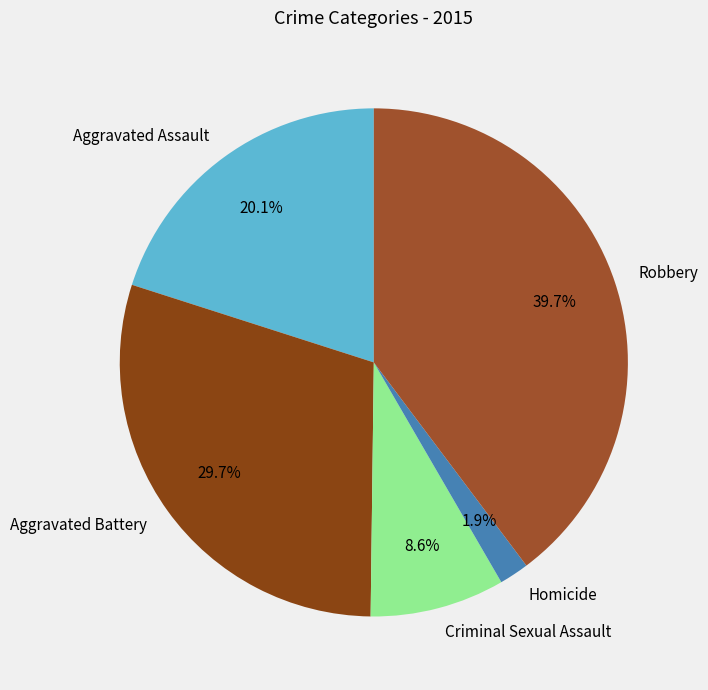

What is the ratio of the value at Robbery to the value at Criminal Sexual Assault?

4.6